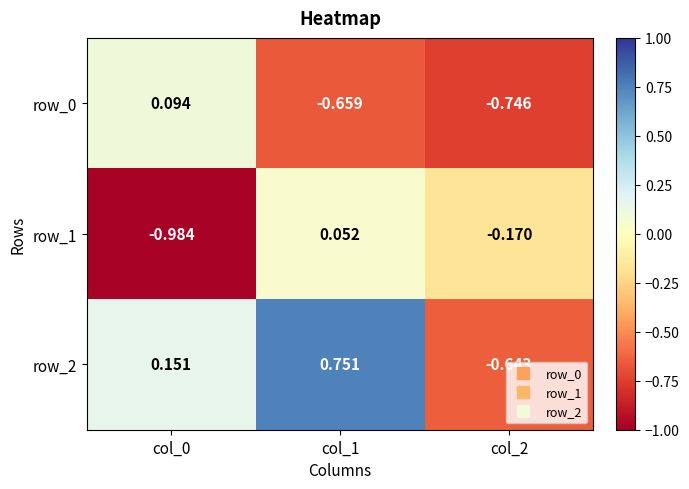

Is the value of row_0 at col_1 greater than the value of row_2 at col_2?

No